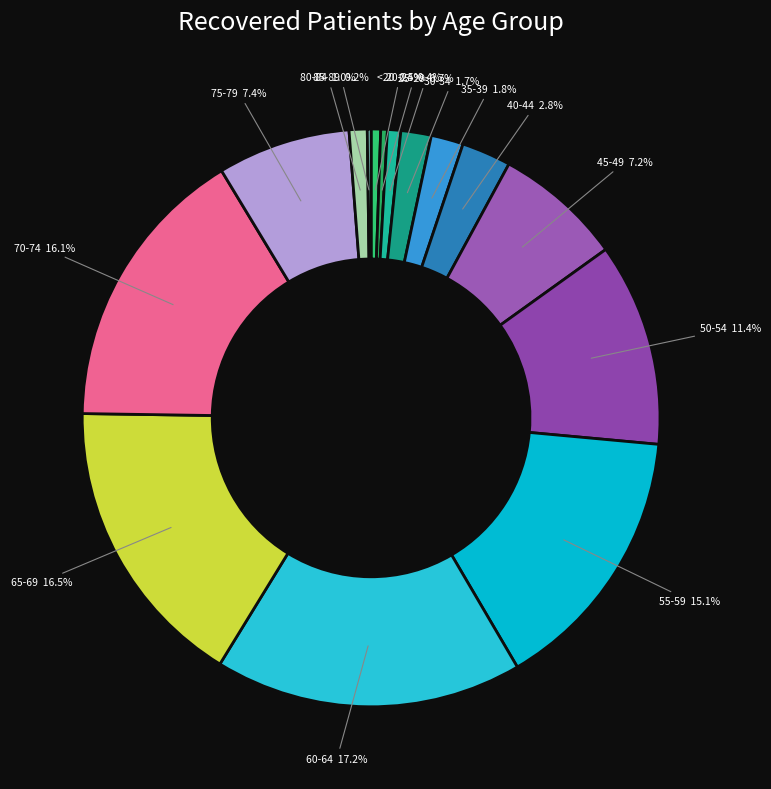

Which category has the biggest portion of the pie?

60-64